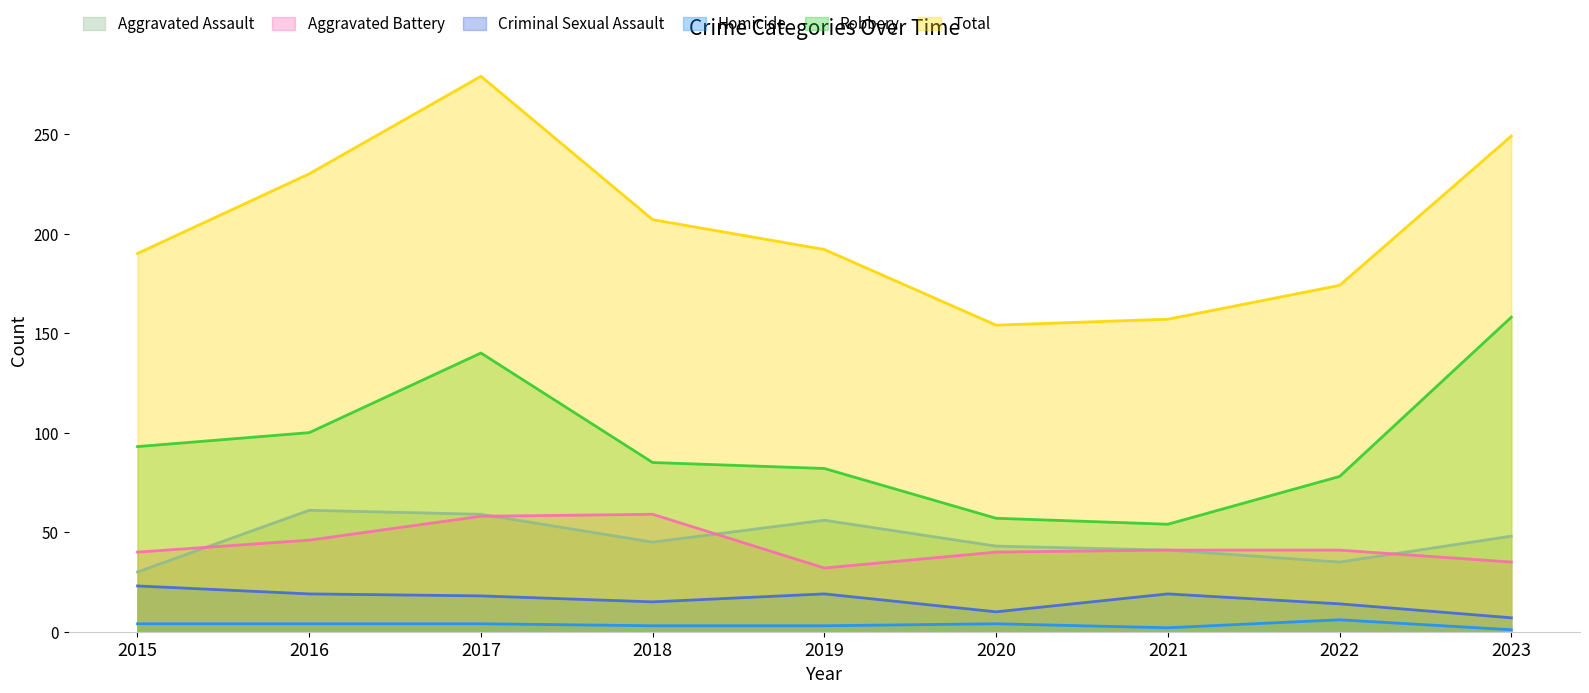

Count the number of data series in this chart.

6